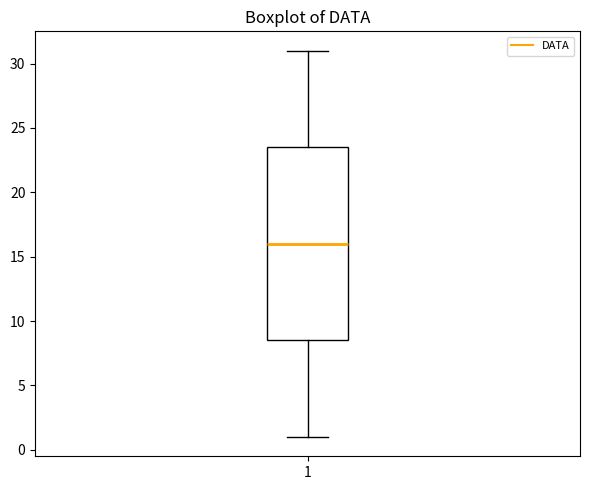

Read this box plot against the y-axis: the position of the median line, the range covered by the box, and the ends of both whiskers. The values are not printed on the chart, so give them approximately, as read against the axis.

median 16.0, box 8.5 to 23.5, whiskers 1.0 to 31.0